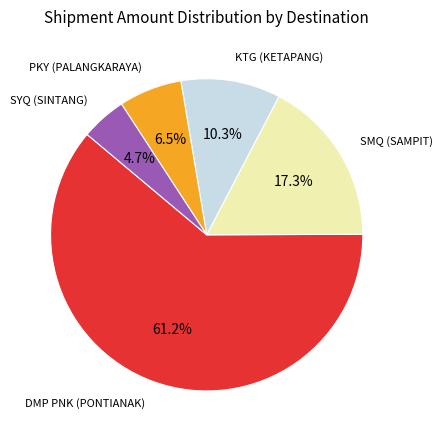

Count the number of slices in the pie.

5